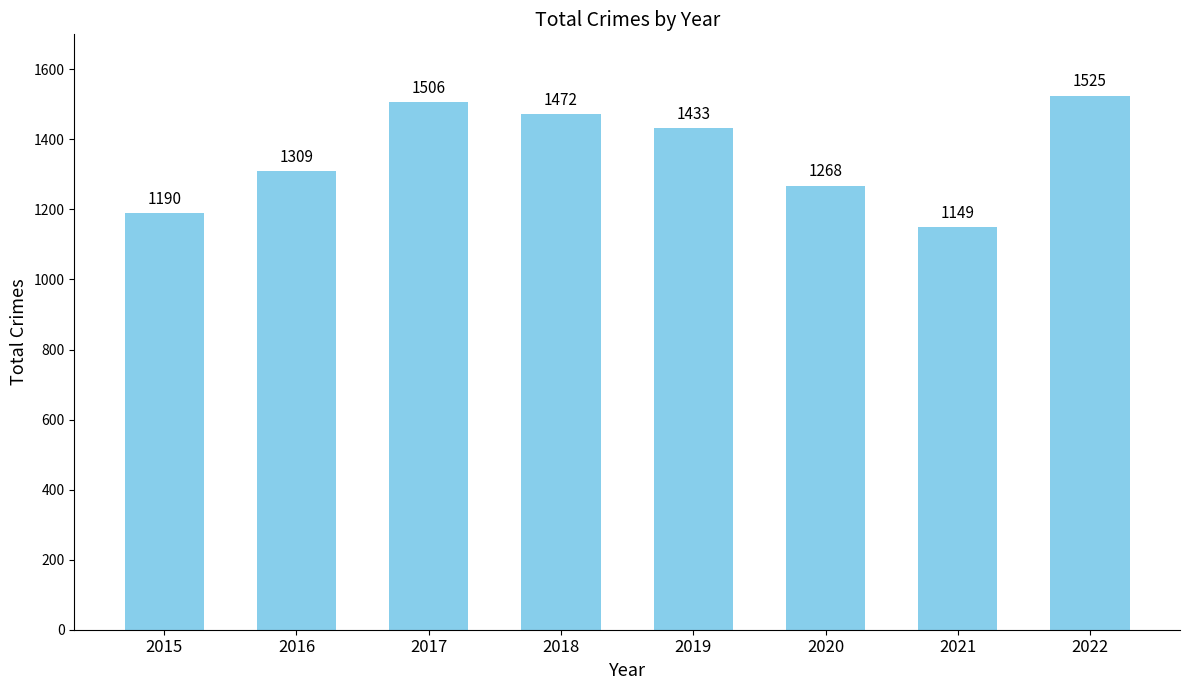

Are the bars grouped side by side (vs. stacked)?

No